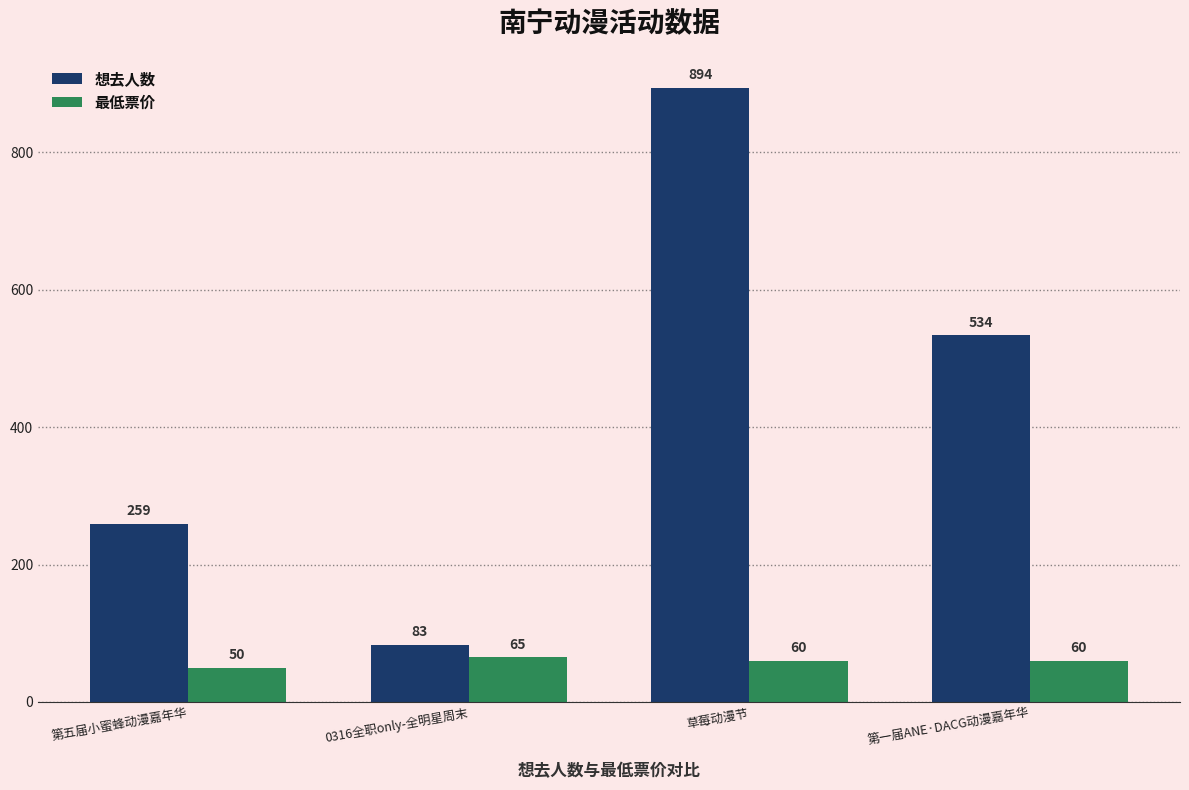

What is the value of the 最低票价 bar at the 4th from the left?

60